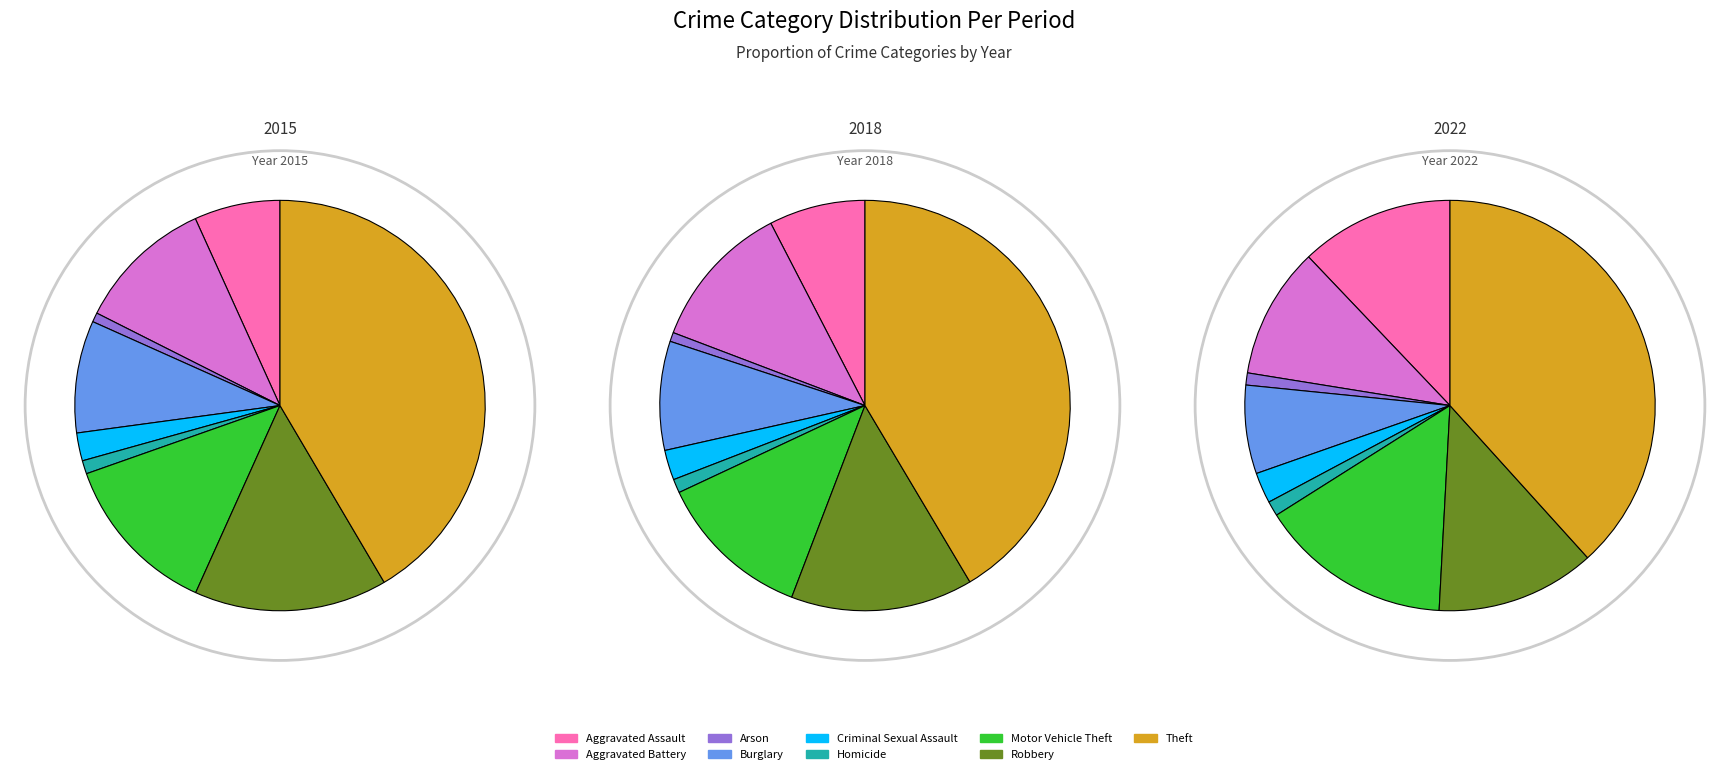

True or false: Robbery accounts for 15% of the total.

True